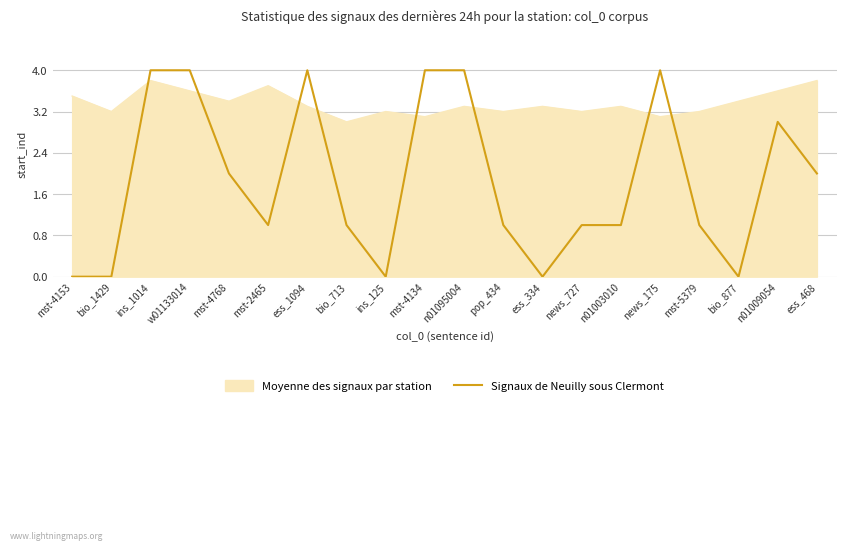

Which series changed the most between n01095004 and ess_468?

Signaux de Neuilly sous Clermont